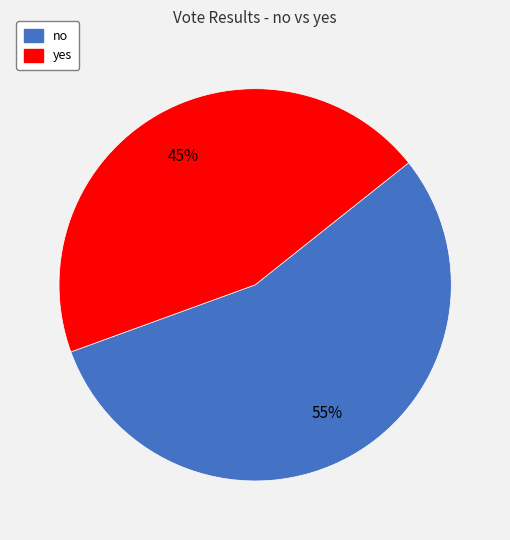

Does yes account for over 50% of the chart?

No